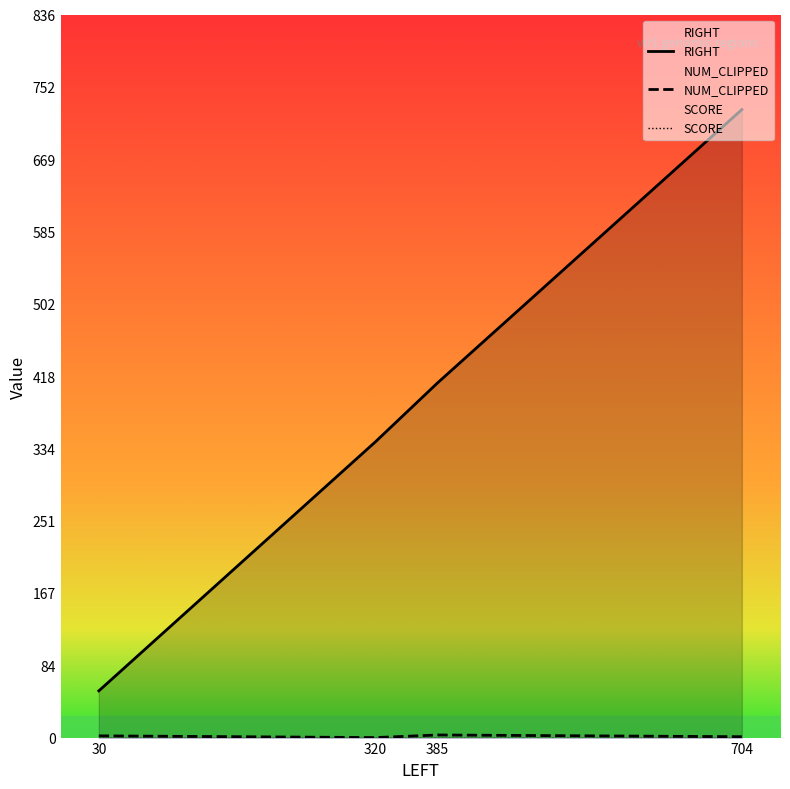

True or false: NUM_CLIPPED has more than 1 interior local peaks.

False